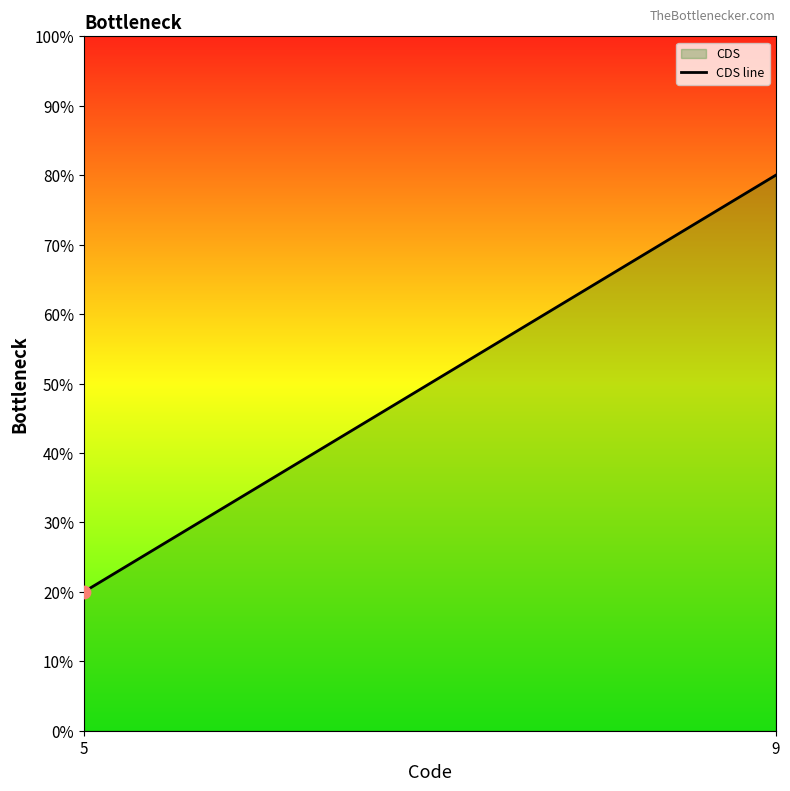

What is the ratio of the value at 9 to the value at 5?

4.0